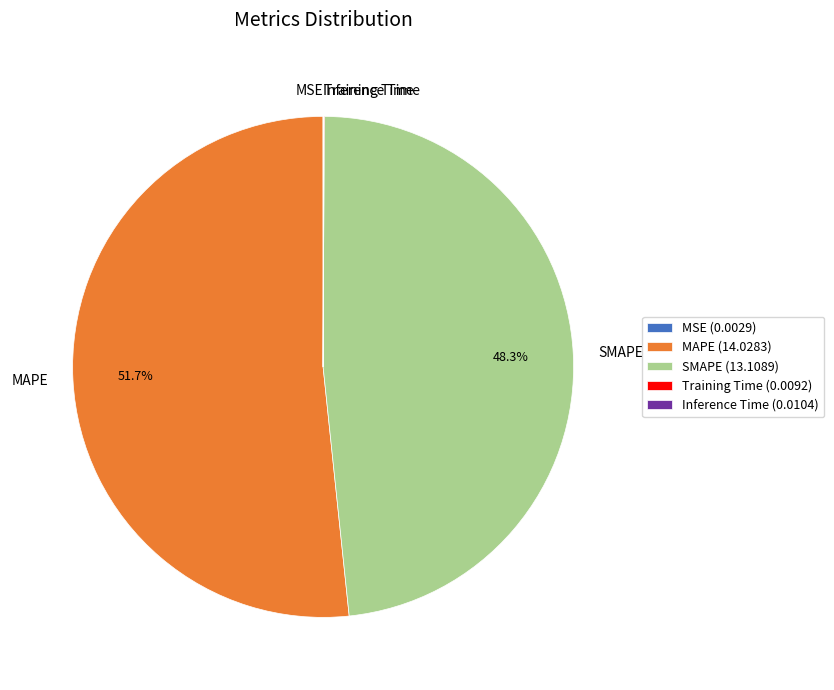

Which category has the biggest portion of the pie?

MAPE